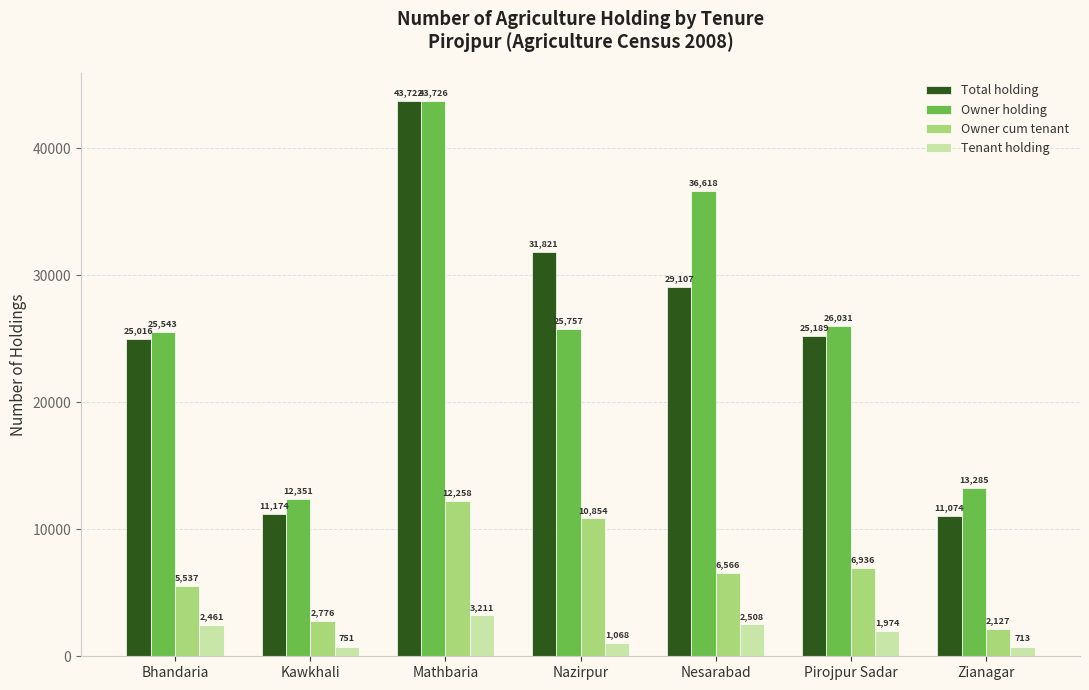

Which series has the largest range (max minus min)?

Total holding